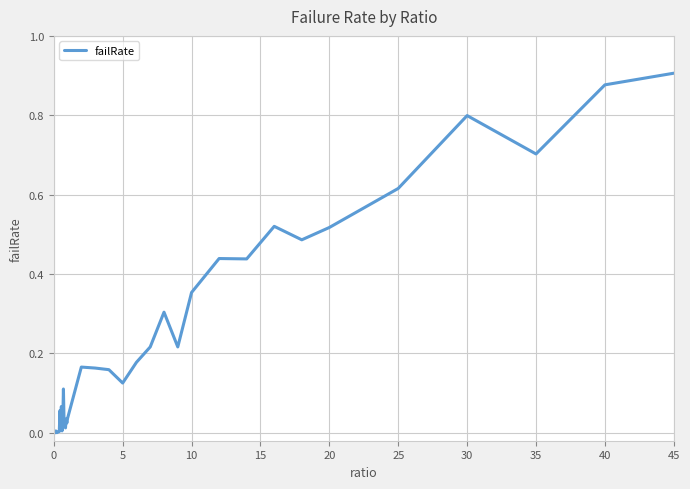

What is the value of the 34th point from the left?

0.5